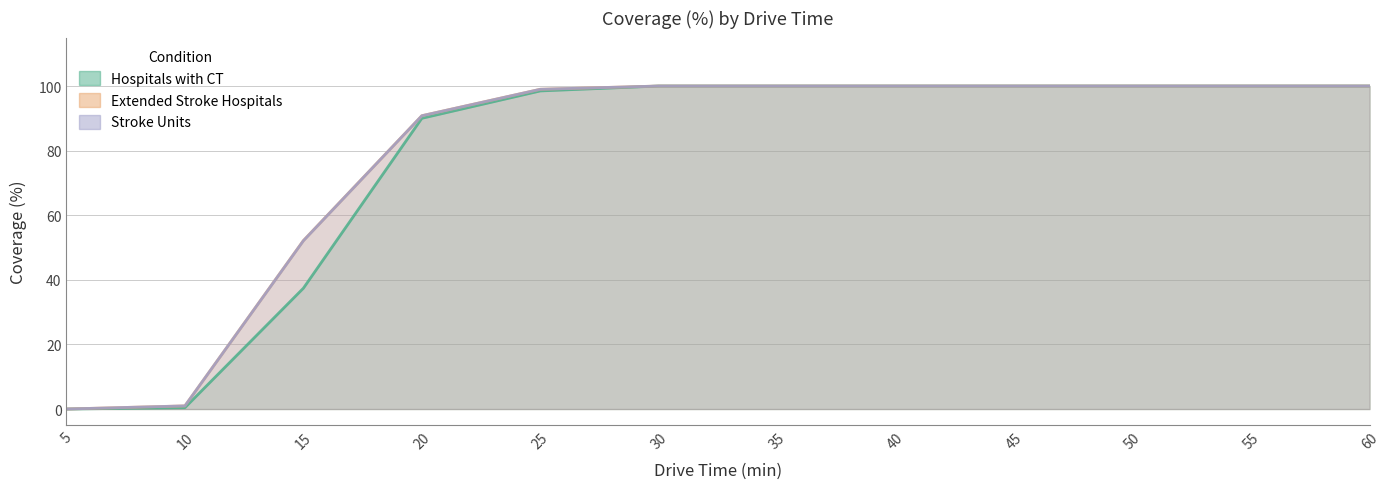

Which series has the widest spread of values?

Hospitals with CT